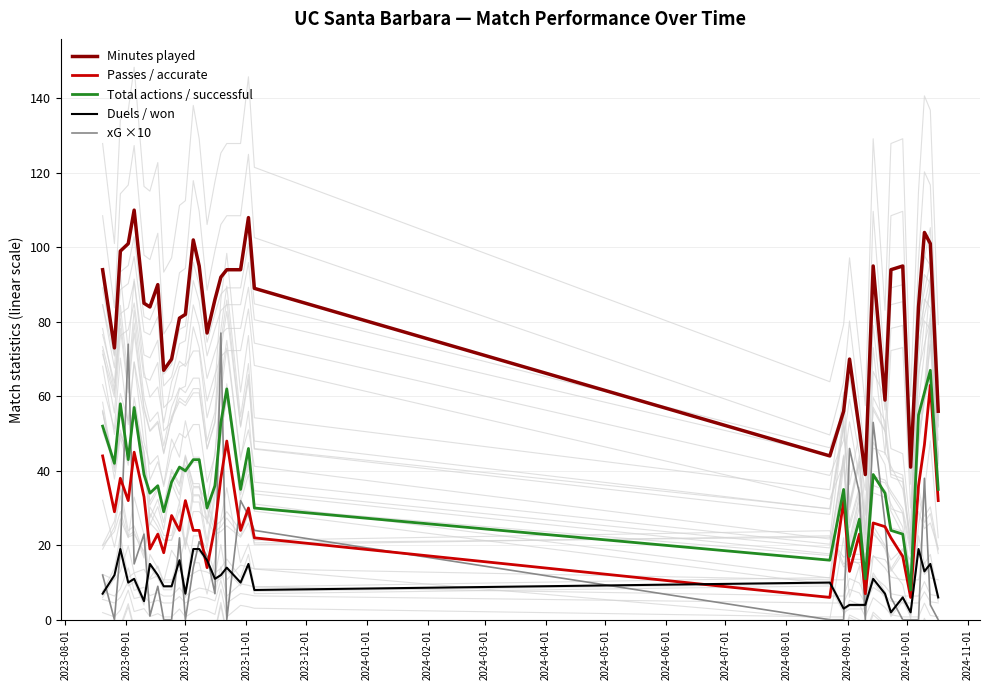

True or false: Total actions / successful and xG ×10 cross at least once.

True